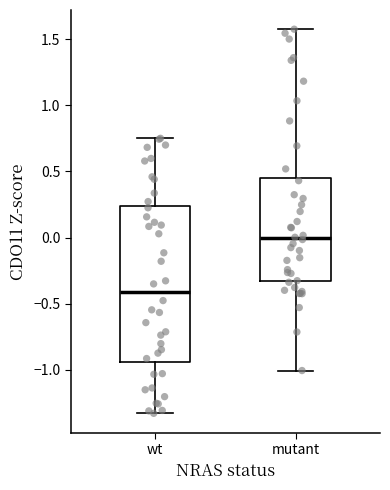

Which box has the highest median line?

mutant